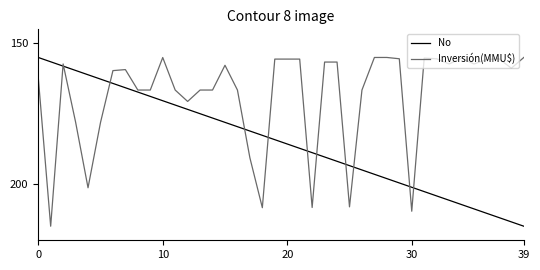

What is the maximum value shown in the chart?

215.0